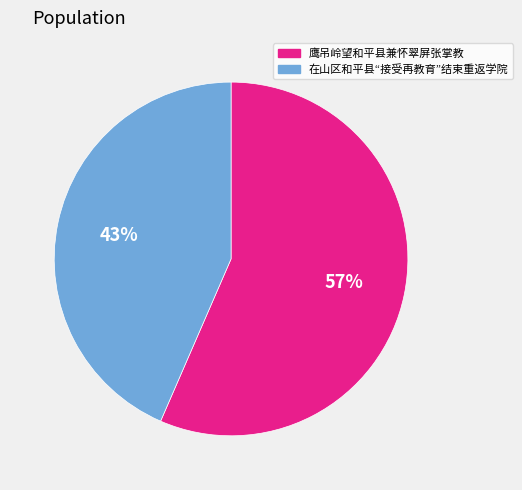

Which slice is the smallest?

在山区和平县“接受再教育”结束重返学院